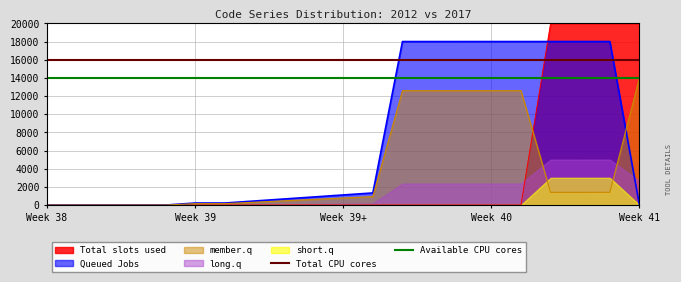

What is the maximum value for member.q?

14000.0